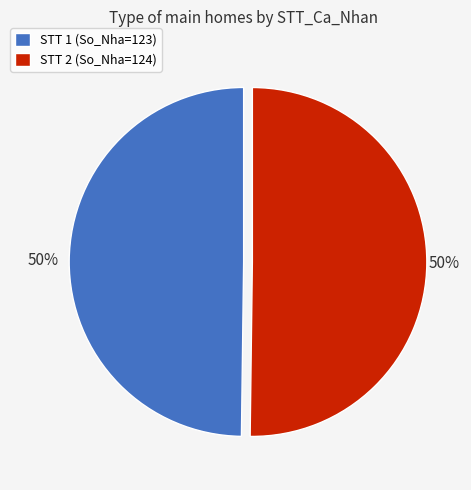

To the nearest percent, what is the average slice percentage?

50%